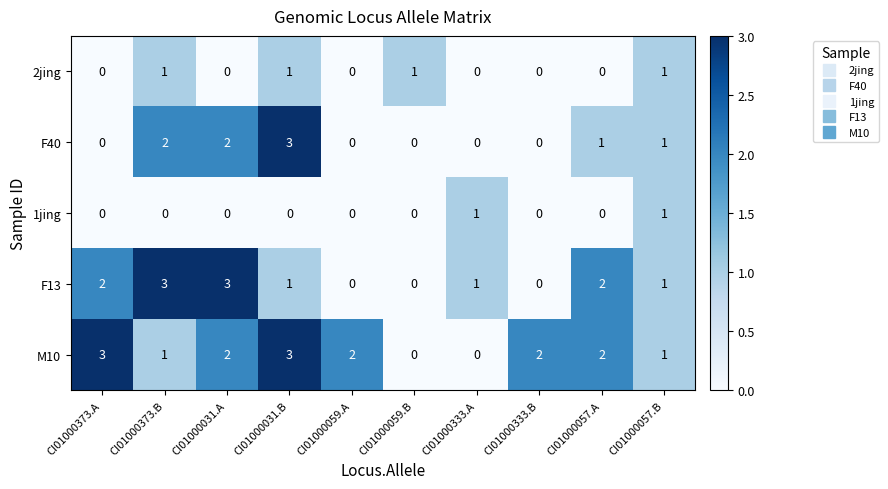

What is the difference between the maximum and minimum values in the F13 series?

3